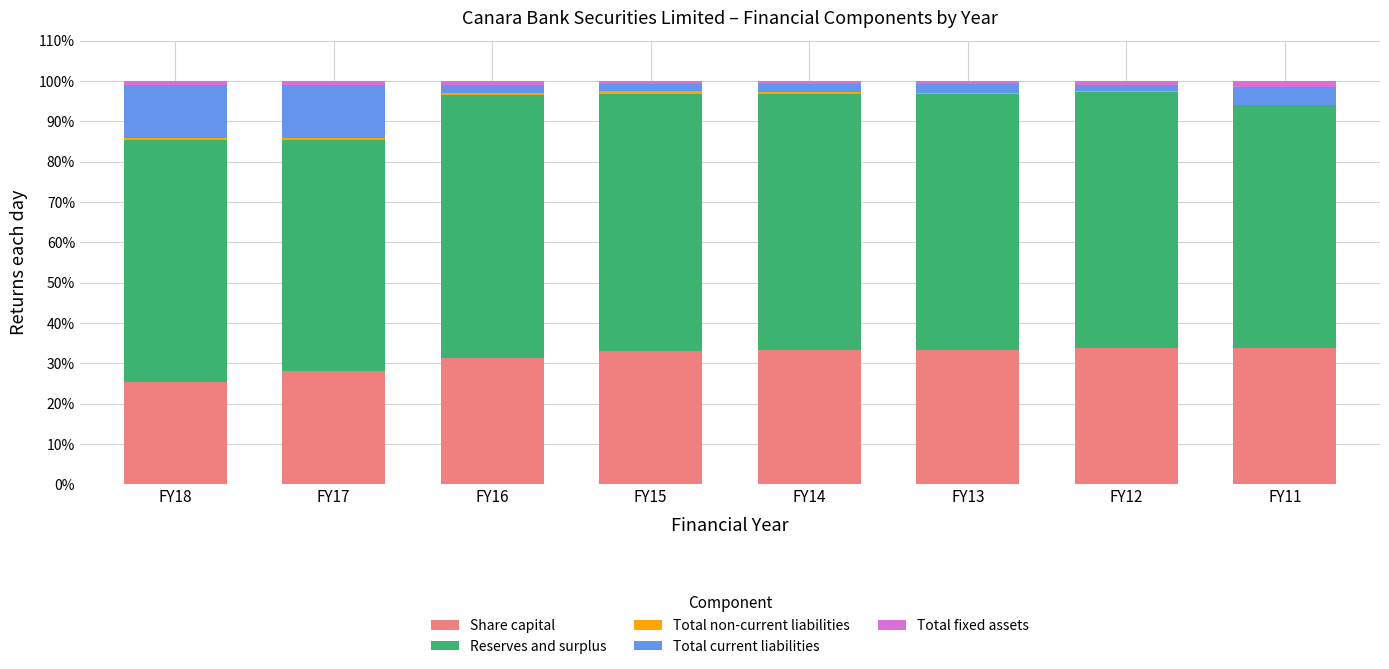

What is the maximum value for Share capital?

33.9